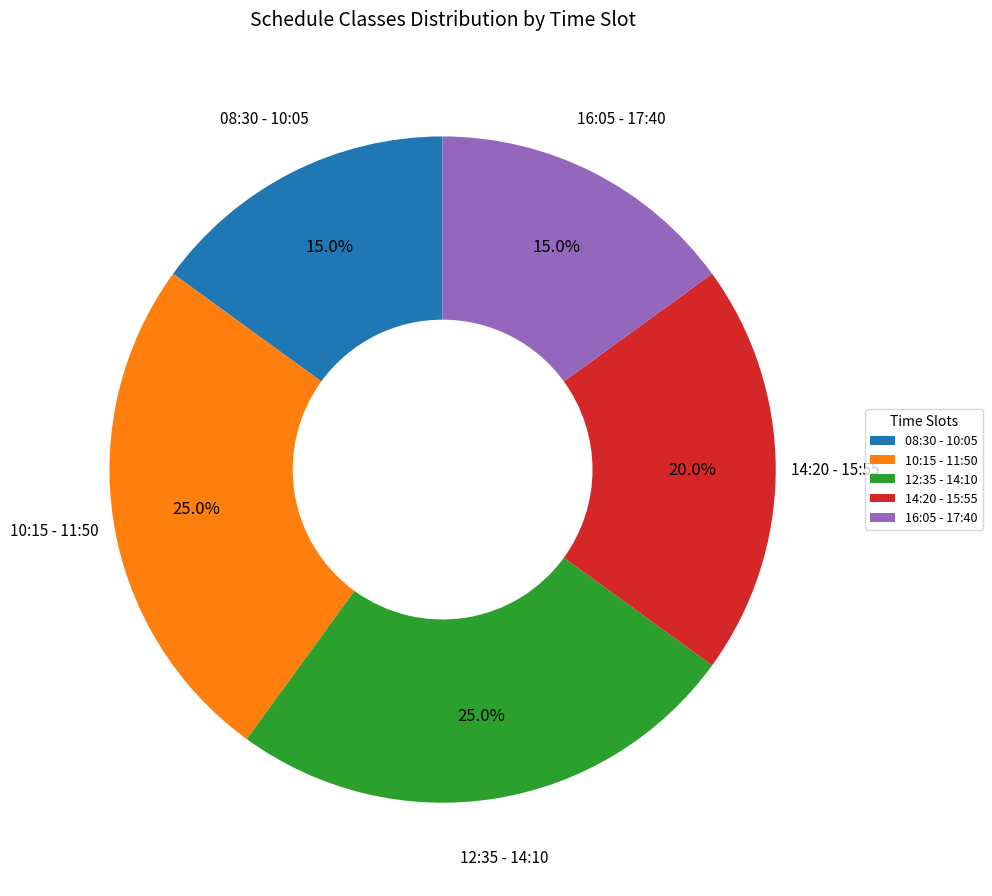

Is the sum of 10:15 - 11:50 and 14:20 - 15:55 greater than half?

No